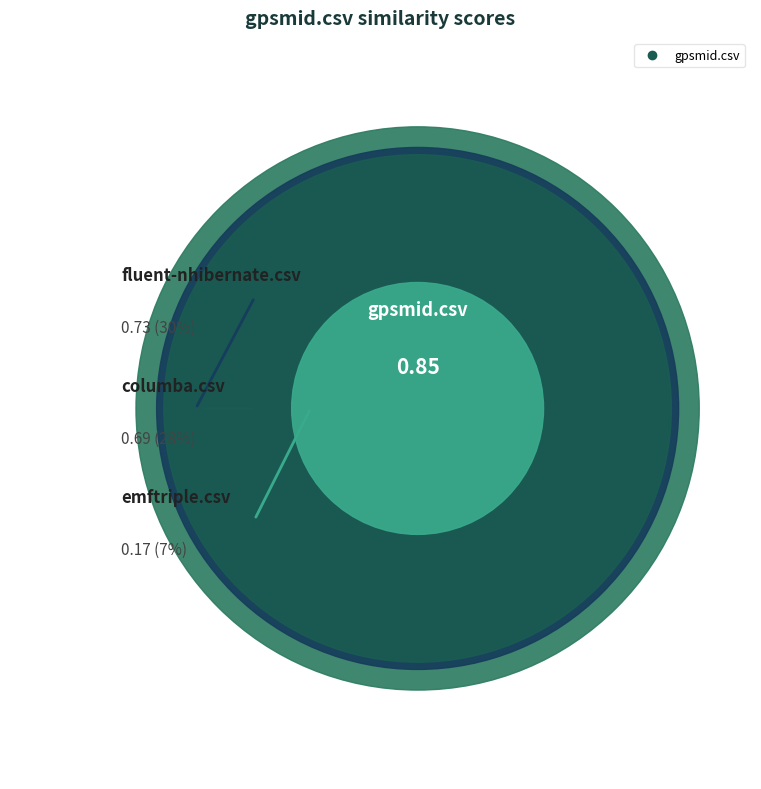

True or false: gpsmid.csv accounts for 35% of the total.

True